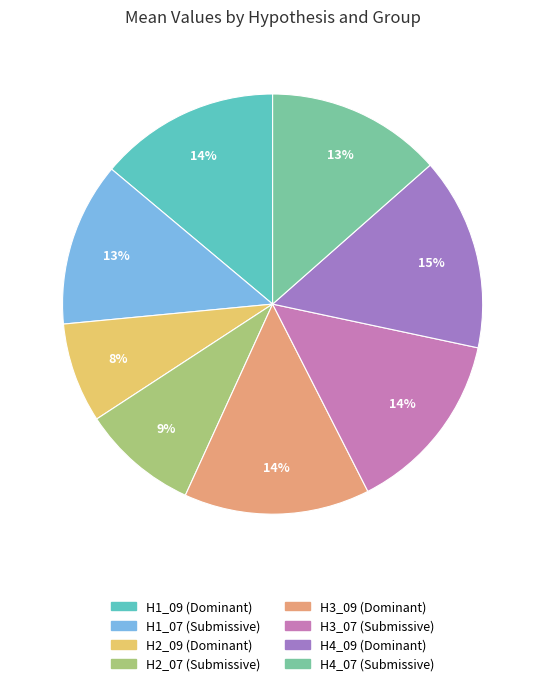

Is H2_09 (Dominant) the majority of the pie?

No